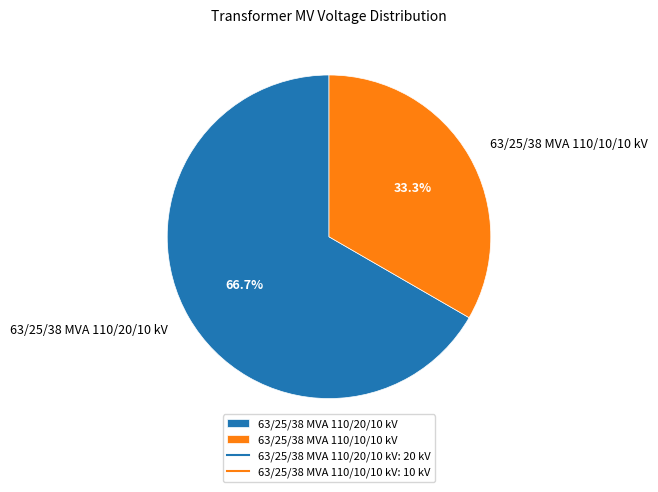

True or false: 63/25/38 MVA 110/10/10 kV accounts for 33% of the total.

True